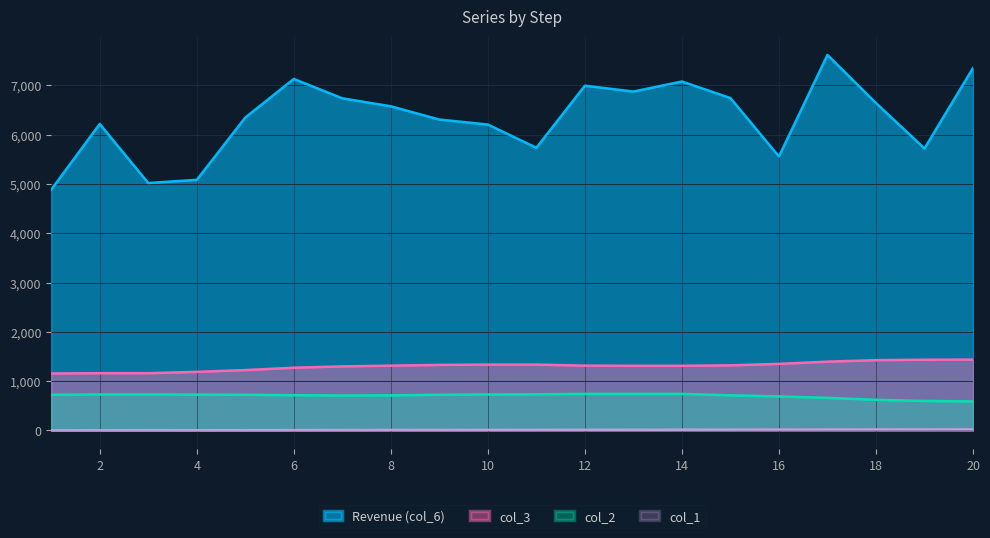

What is the sum of the col_1 values at 18 and 12?

30